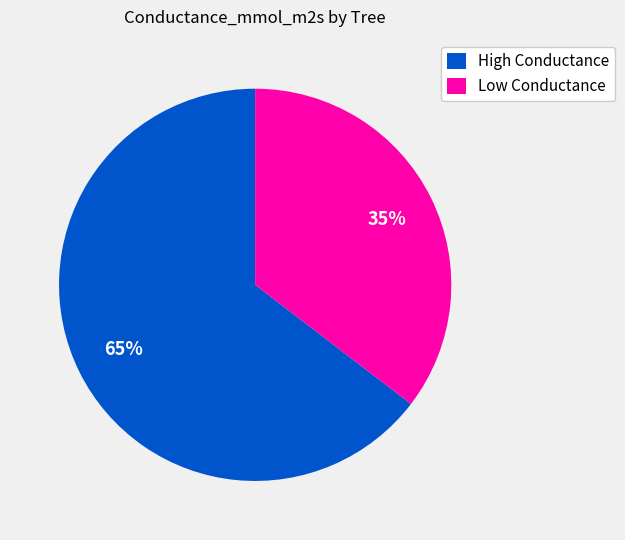

Which category has the smallest portion of the pie?

Low Conductance